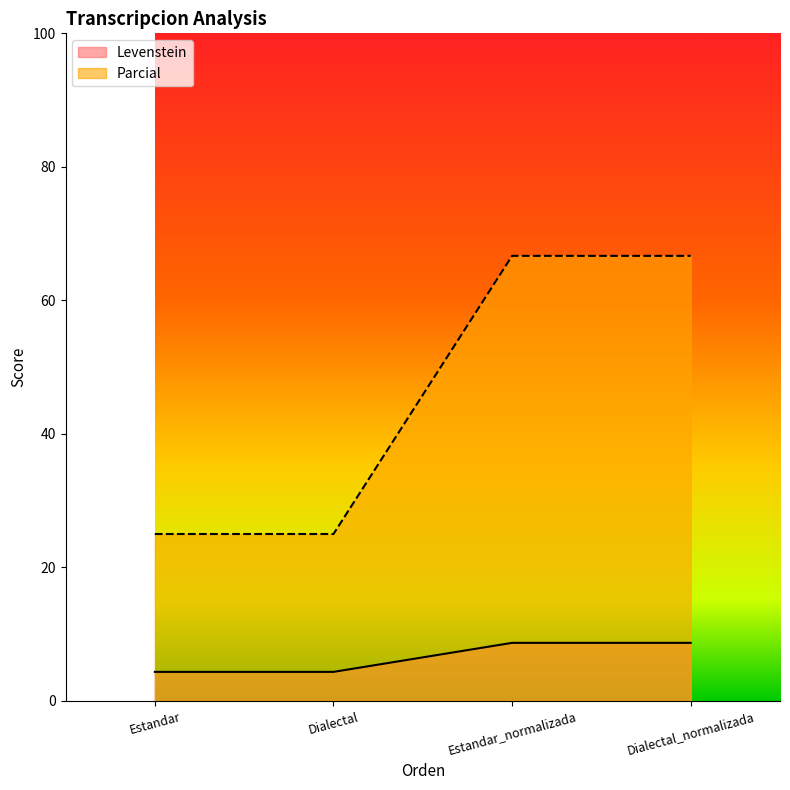

Reading left to right, transcribe all the data shown in this chart.

Levenstein: Estandar=4.3	Dialectal=4.3	Estandar_normalizada=8.7	Dialectal_normalizada=8.7
Parcial: Estandar=25.0	Dialectal=25.0	Estandar_normalizada=66.7	Dialectal_normalizada=66.7